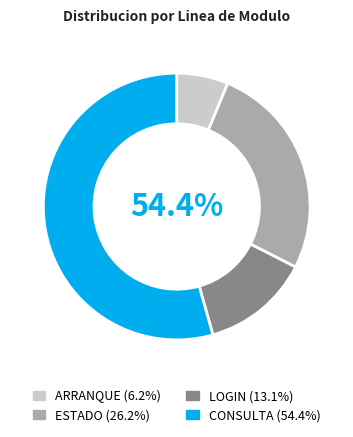

To the nearest percent, what is the difference between the largest and smallest slice percentages?

48%